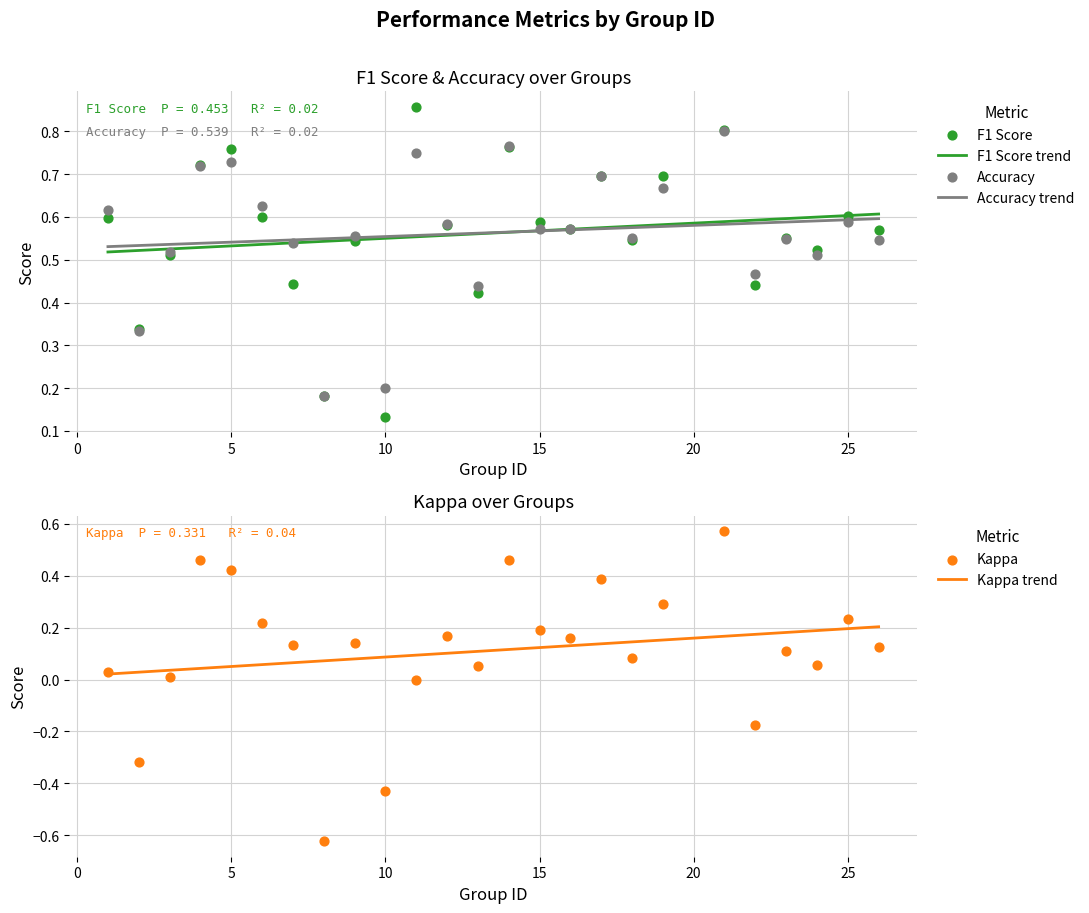

Which series has the largest total across all categories?

accuracy